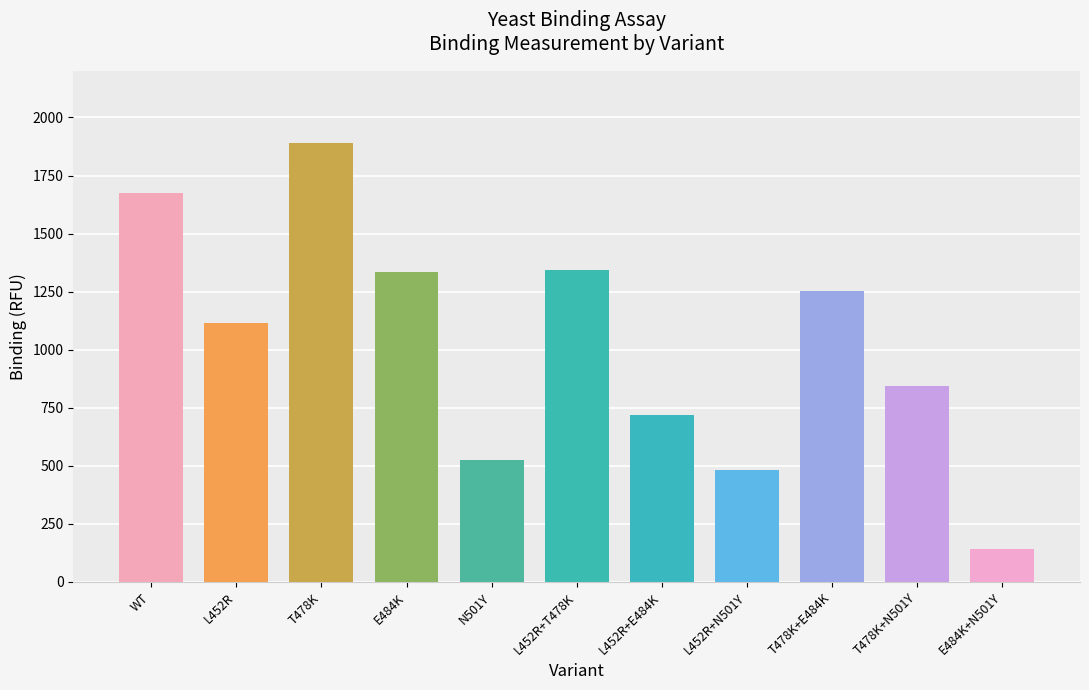

What is the value of the 8th bar from the left?

481.7